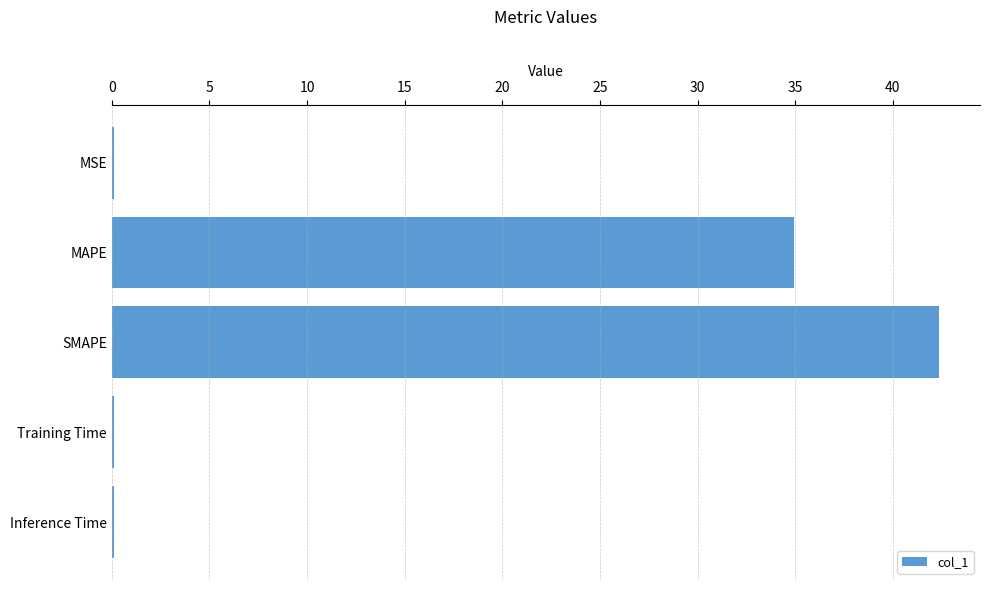

Read the value at MAPE.

35.0